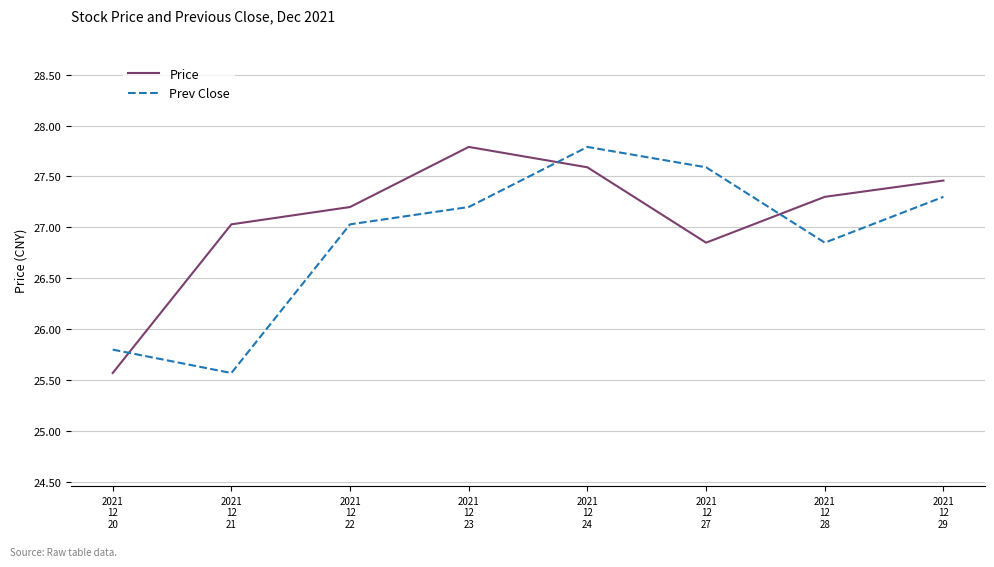

How many interior local valleys does the Price series have?

1